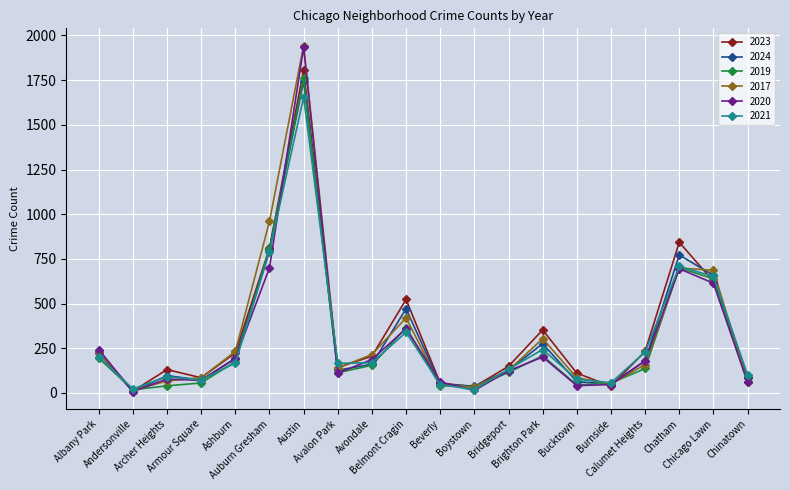

Where is the first local maximum for 2017?

Austin